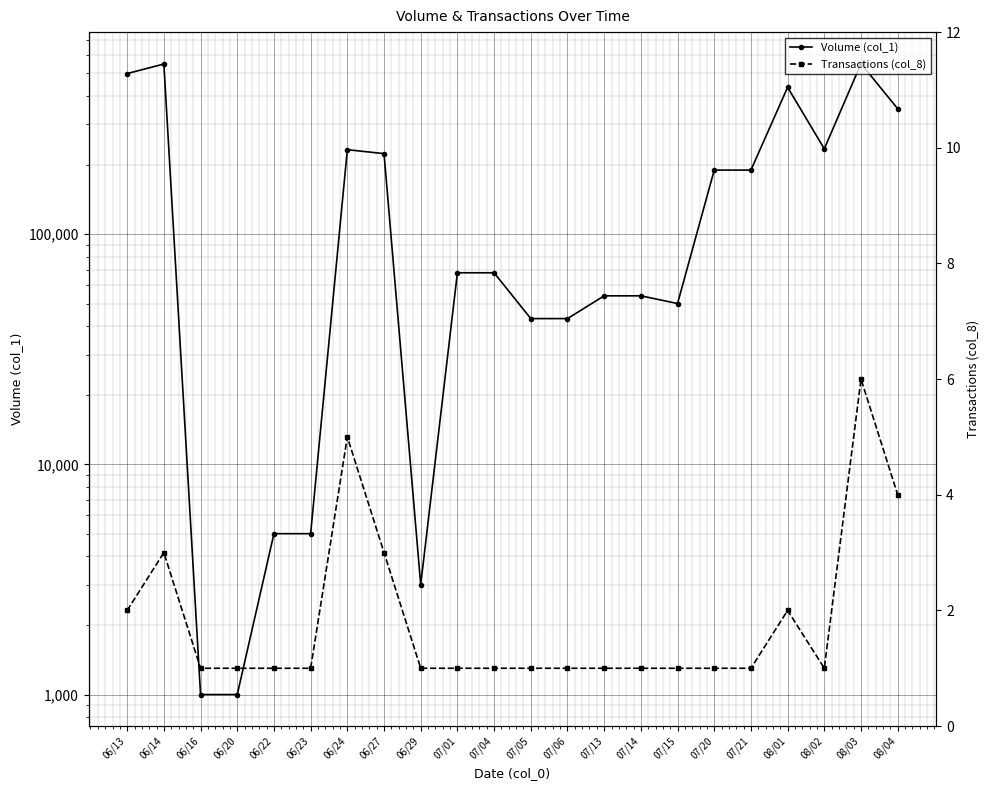

True or false: Transactions (col_8) and Volume (col_1) intersect in this chart.

False